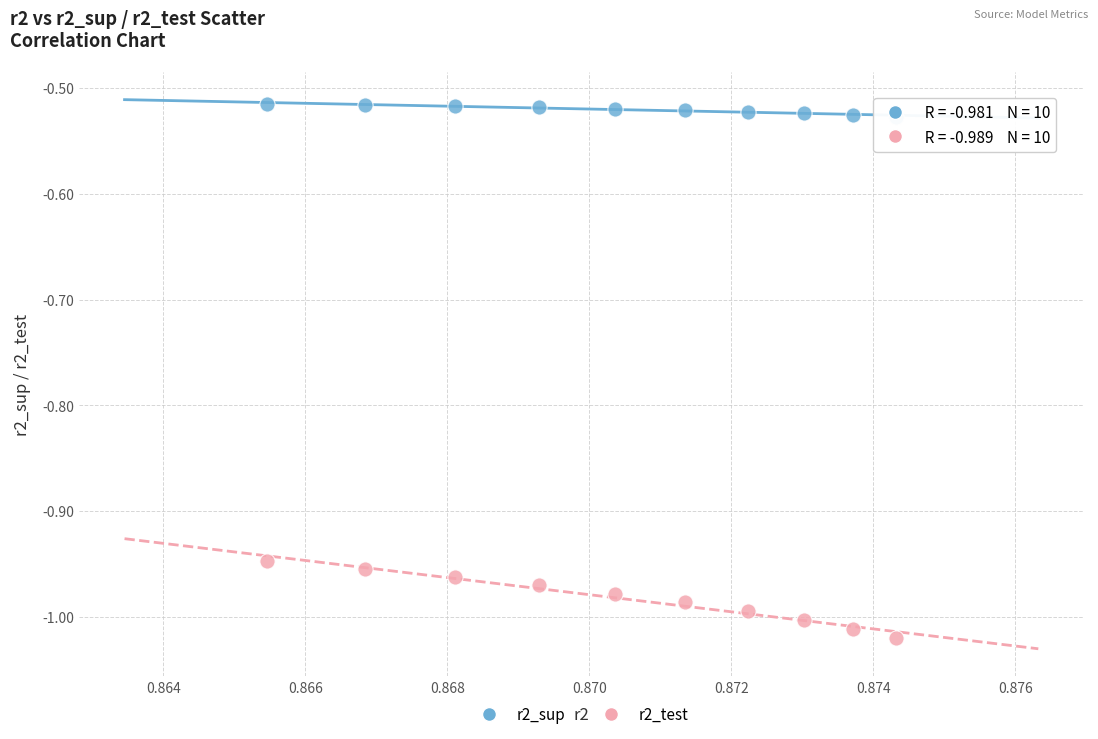

Which series contains the highest Y value?

r2_sup